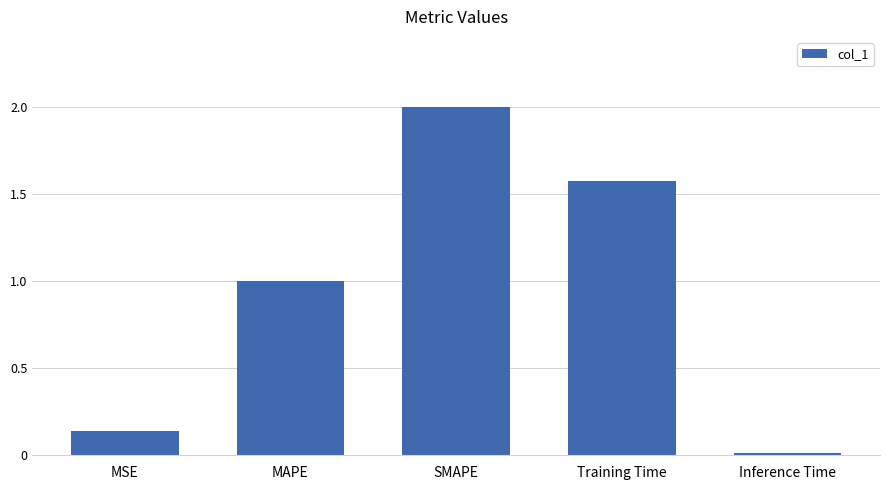

How many distinct data groups are displayed?

1